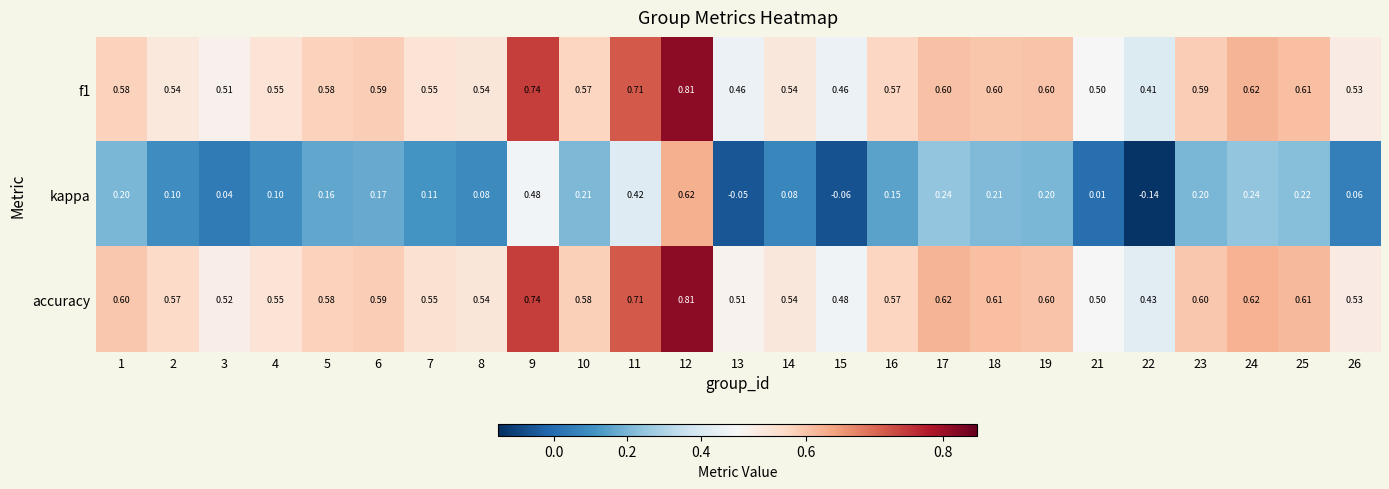

Is the value of accuracy at 10 greater than the value of f1 at 4?

Yes